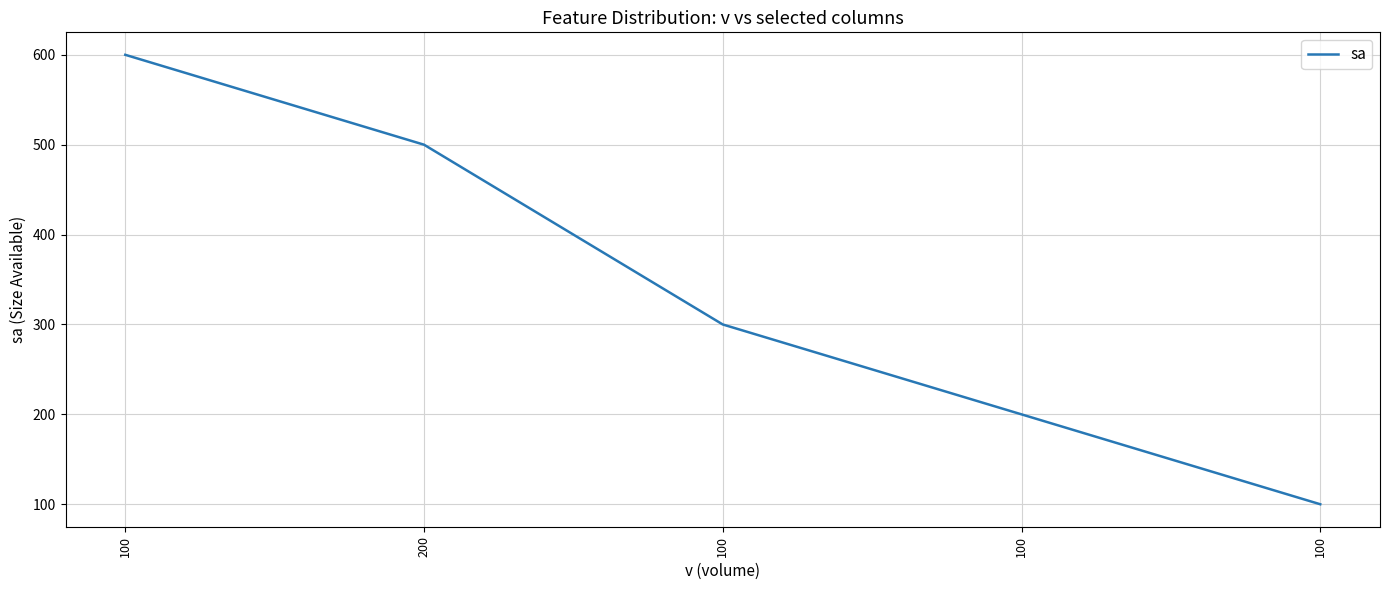

What is the label of the 4th point from the left?

100